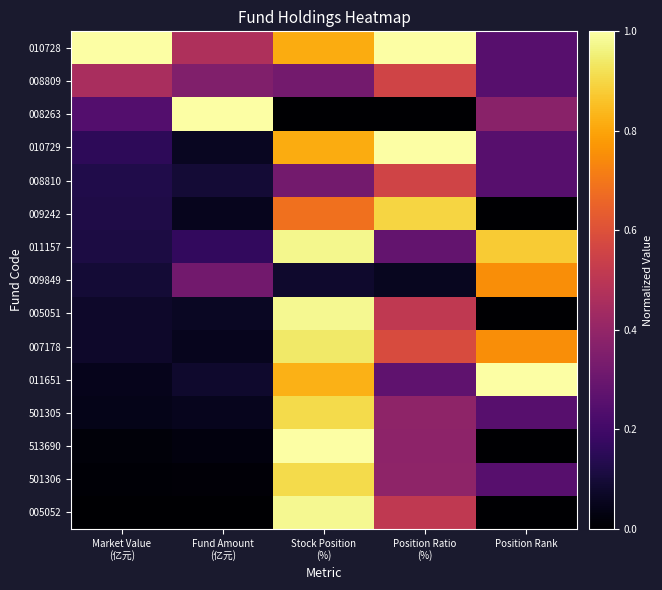

Which series has the widest spread of values?

008263